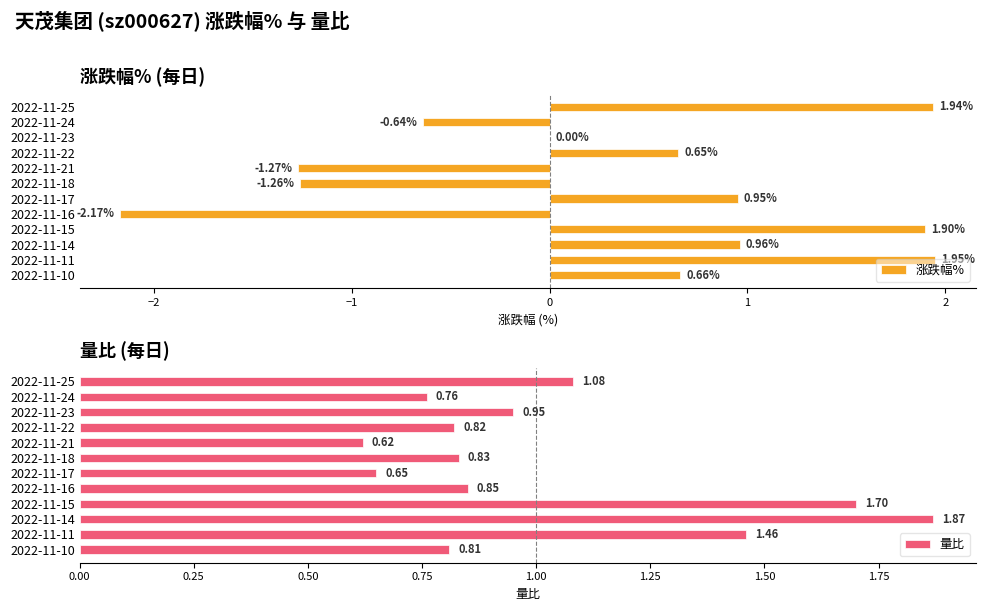

What is the sum of all 涨跌幅% values?

3.7